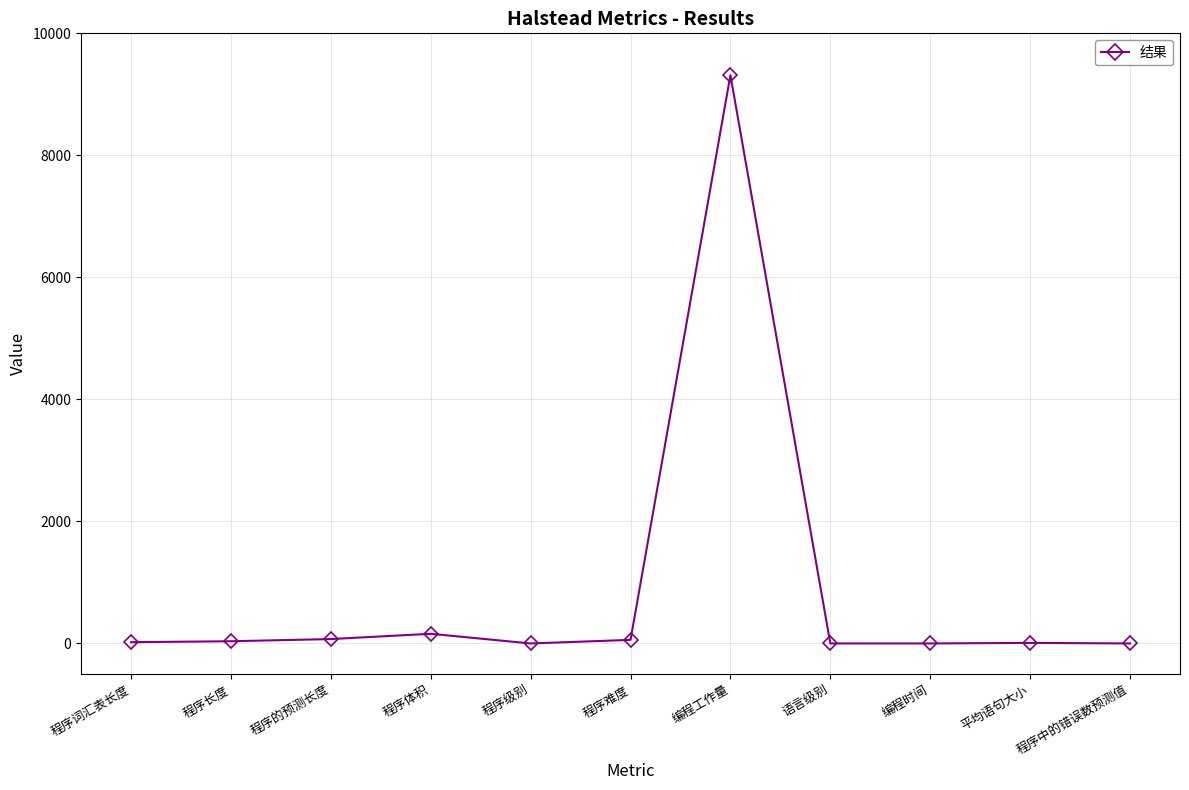

The value at 编程工作量 is 9313.9. True or false?

True